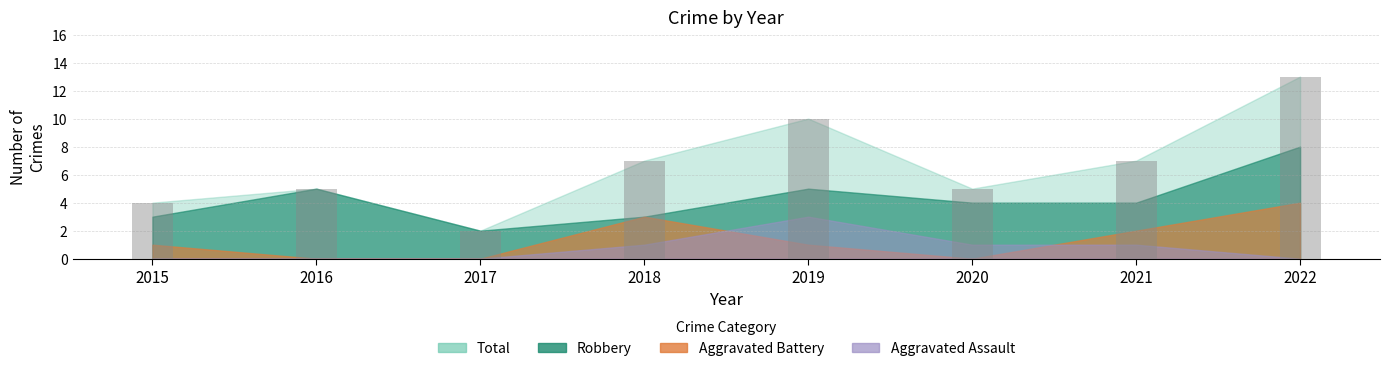

What value does the data have at 2021?

7